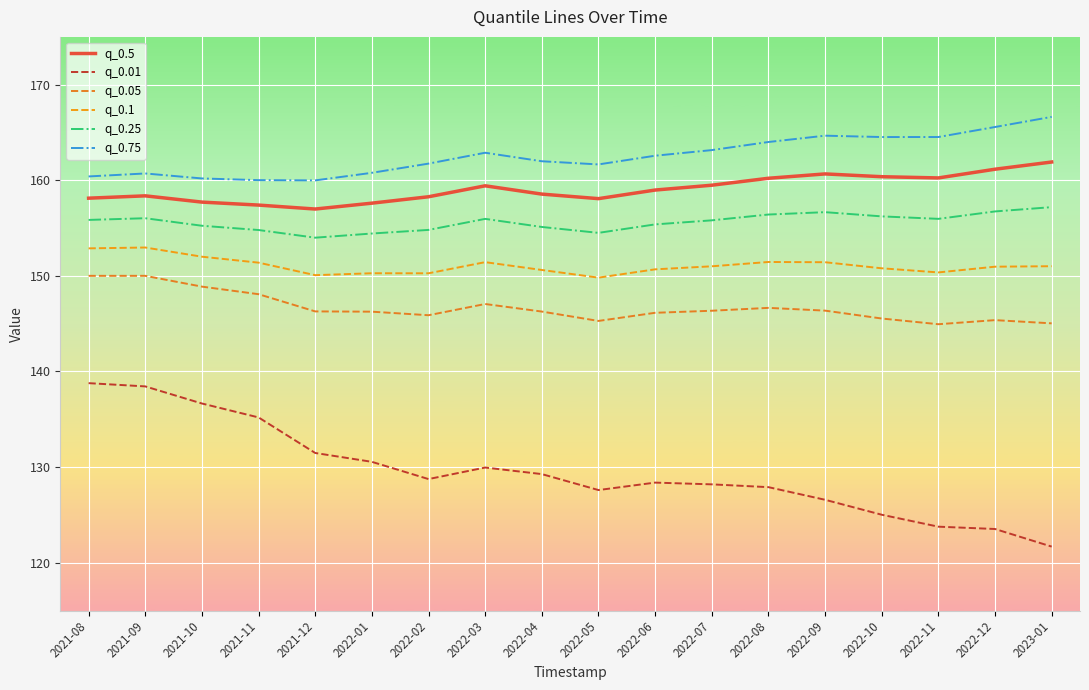

At how many categories does at least one series exceed 142?

18